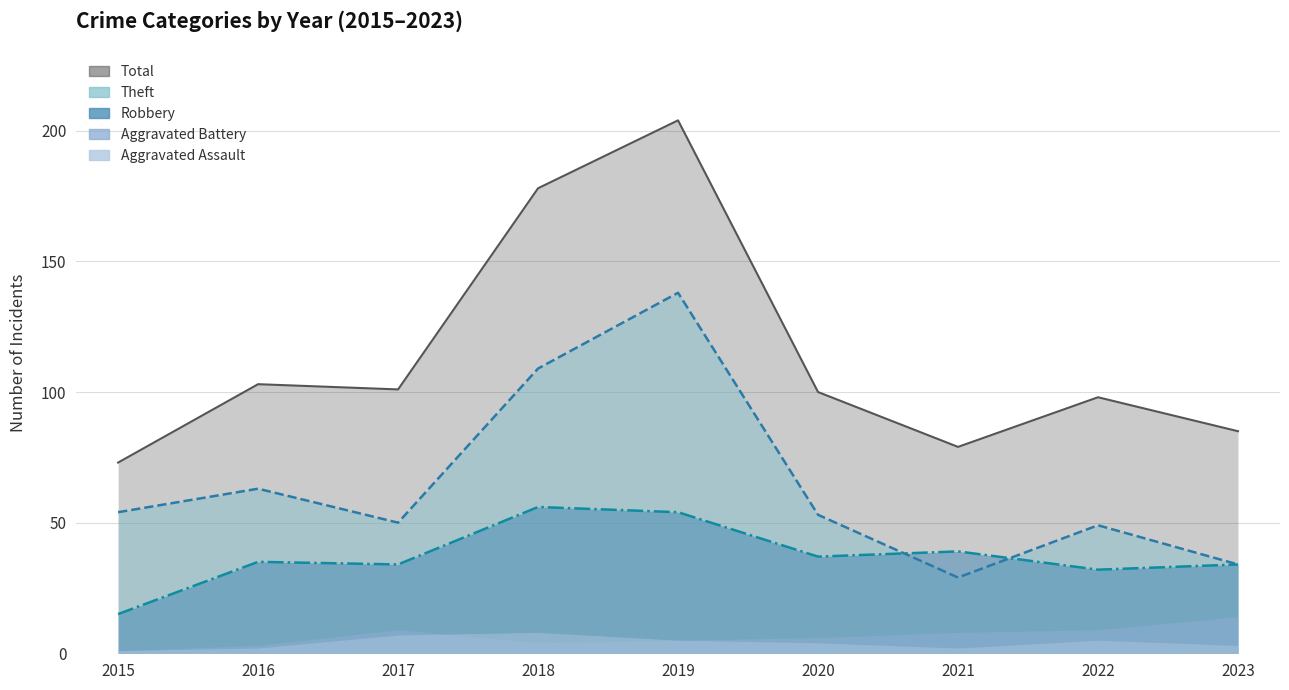

What is the difference between the highest and lowest values at 2015?

58